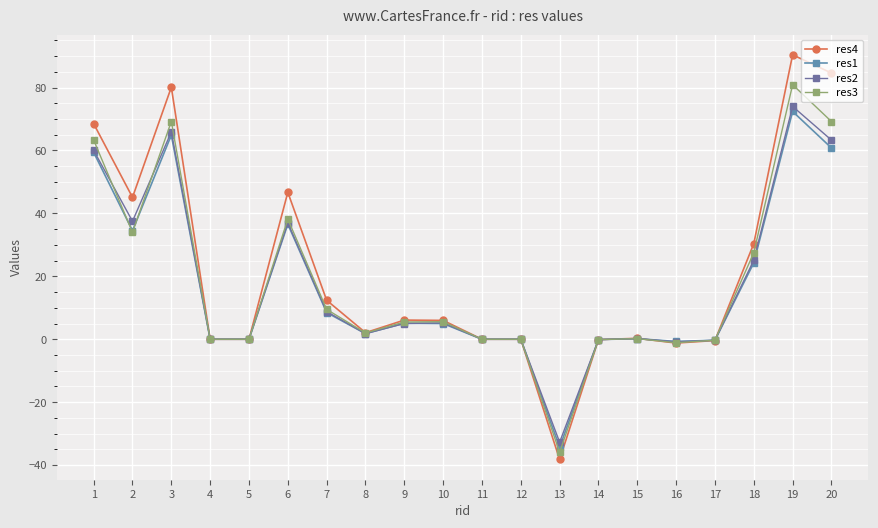

What is the sum of the res2 values at 18 and 13?

-7.6